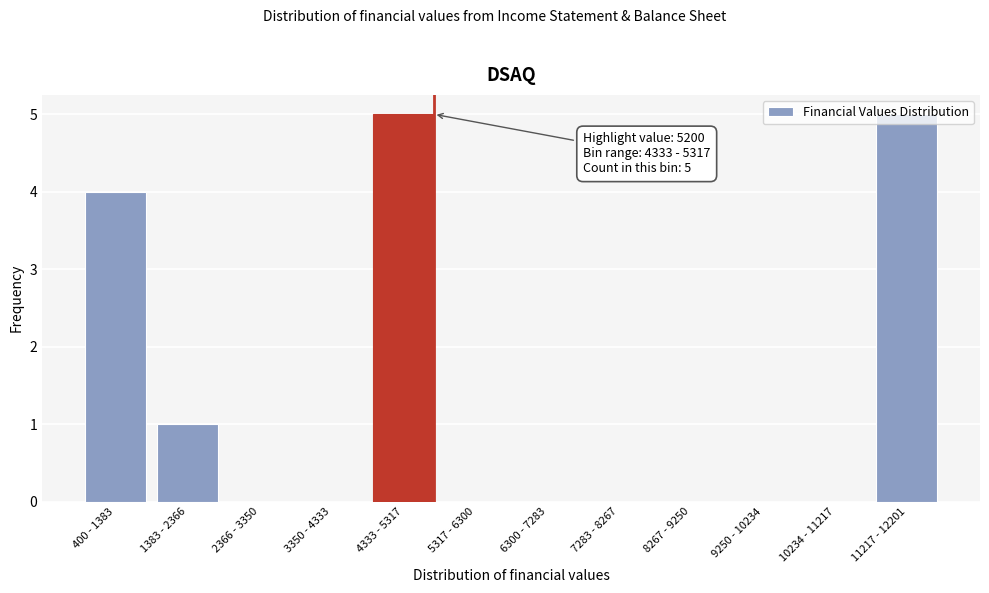

Is it true that the value at 7283 - 8267 is -3?

False